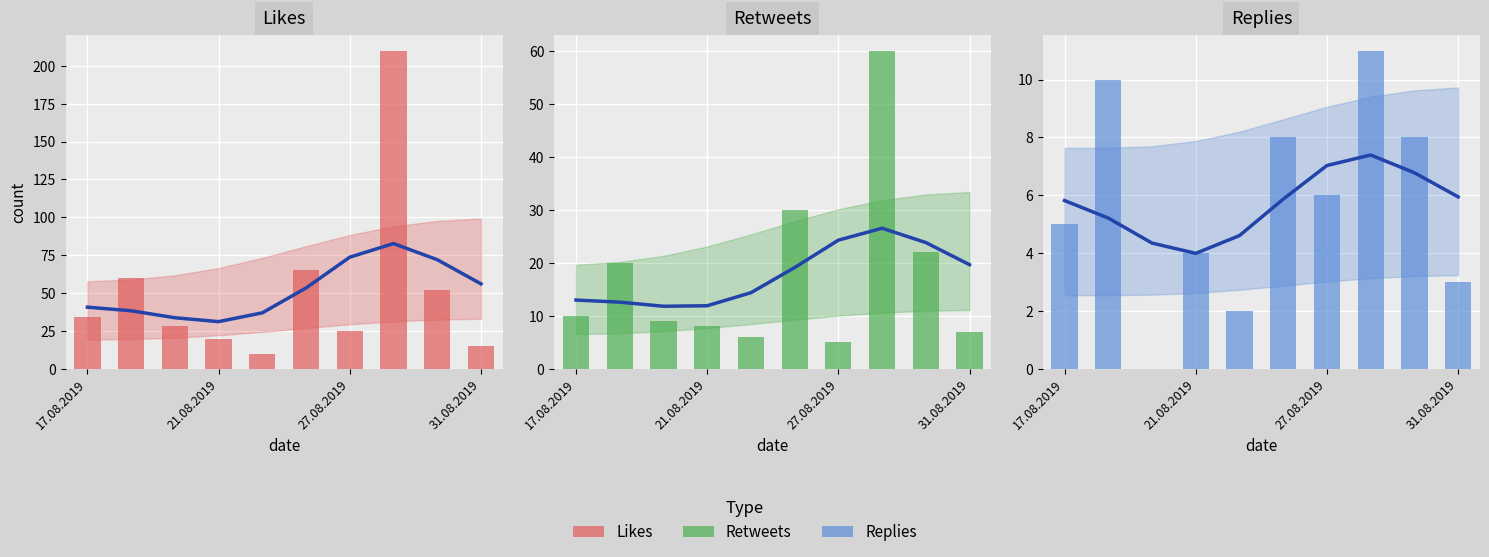

Reading left to right, what are all the values shown in this chart?

Likes trend: 40.7	38.4	33.8	31.2	37.0	53.4	73.7	82.7	72.1	56.1
Likes: 34.0	60.0	28.0	20.0	10.0	65.0	25.0	210.0	52.0	15.0
Retweets trend: 13.0	12.6	11.8	11.9	14.4	19.1	24.3	26.5	23.8	19.6
Retweets: 10.0	20.0	9.0	8.0	6.0	30.0	5.0	60.0	22.0	7.0
Replies trend: 5.8	5.2	4.3	4.0	4.6	5.9	7.0	7.4	6.8	5.9
Replies: 5.0	10.0	0.0	4.0	2.0	8.0	6.0	11.0	8.0	3.0